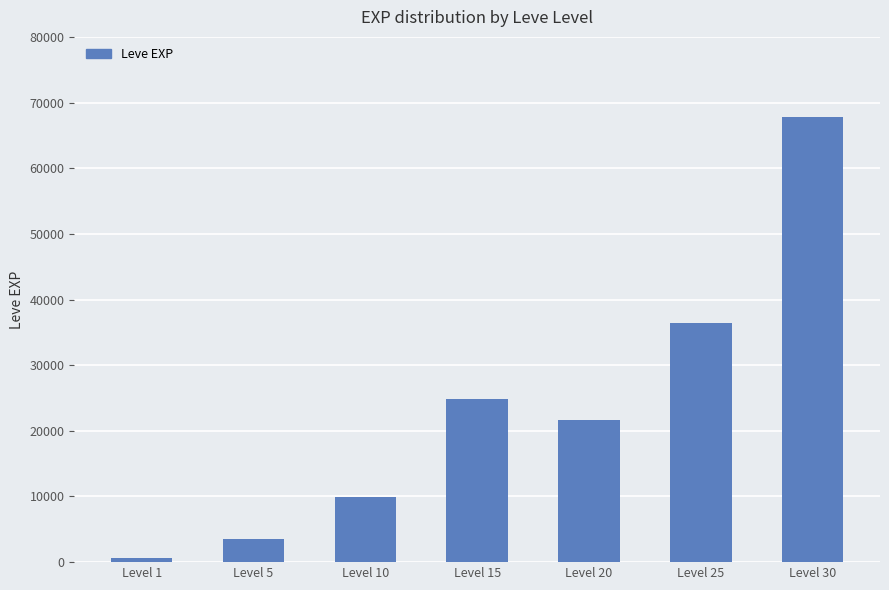

Reading left to right, transcribe all the data shown in this chart.

Level 1=630	Level 5=3600	Level 10=9990	Level 15=24790	Level 20=21600	Level 25=36390	Level 30=67730